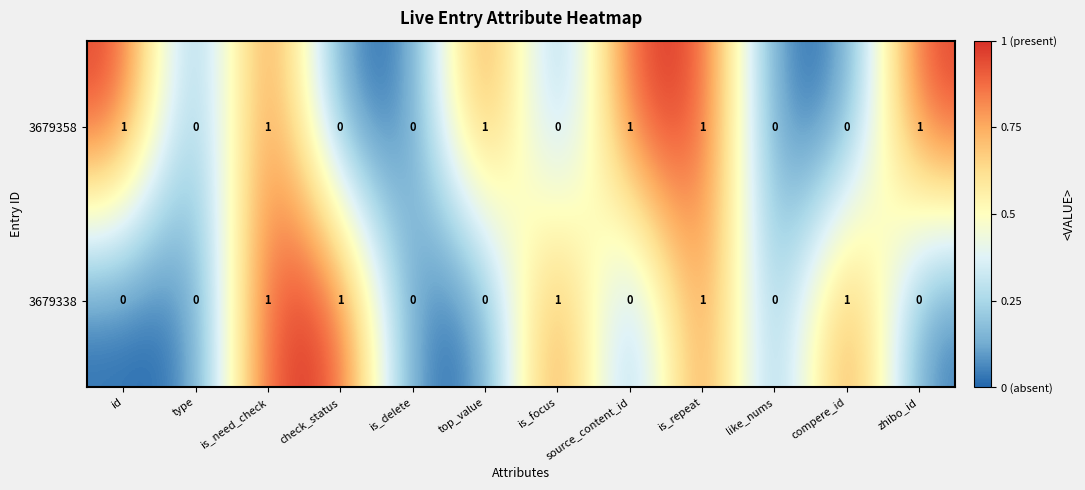

What is the sum of all 3679358 values?

6